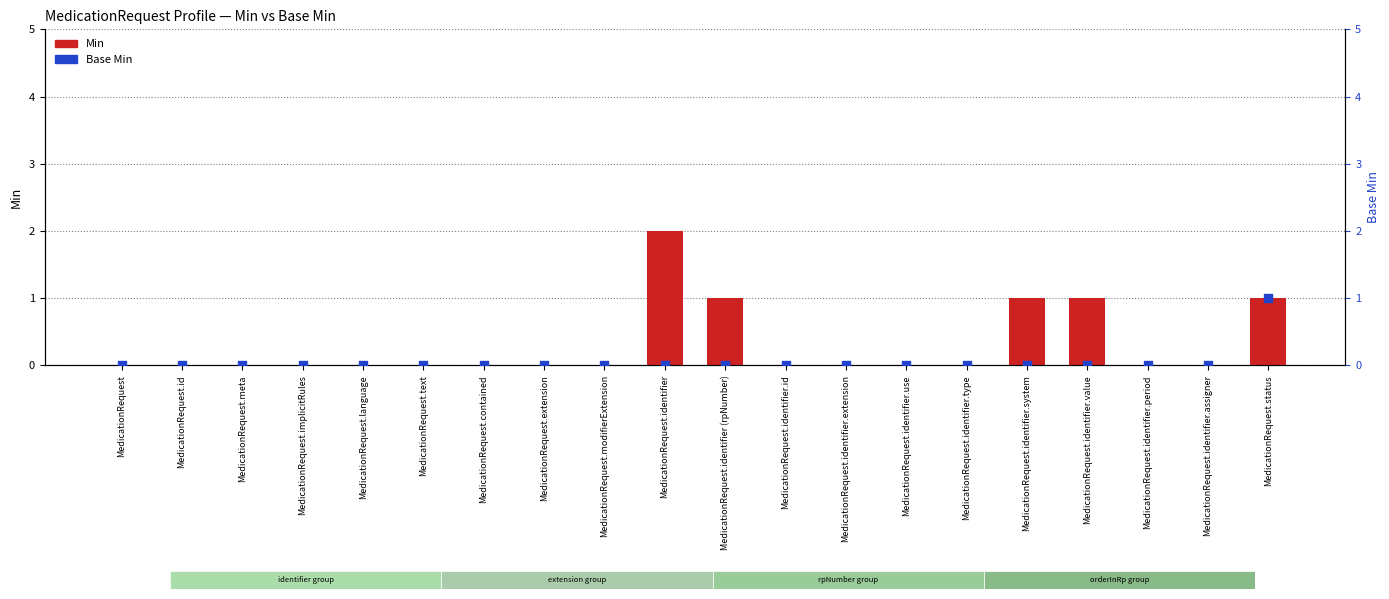

Which series has the widest spread of Y values?

Min